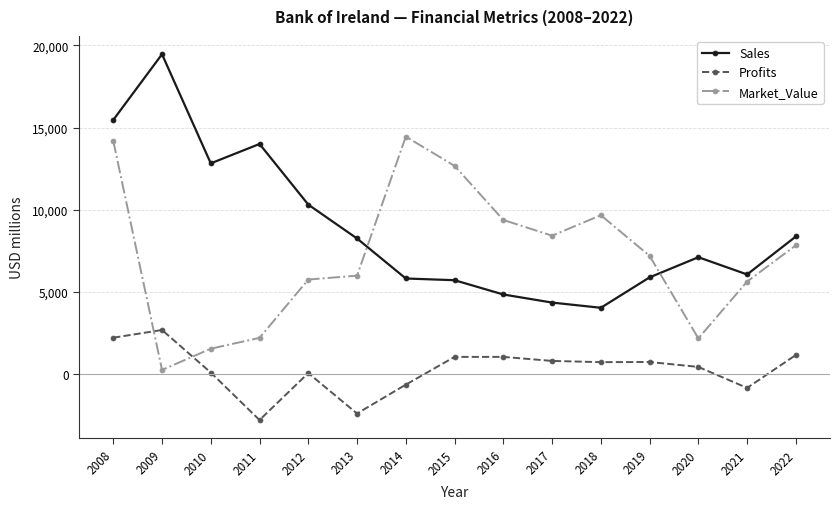

Which series has the largest range (max minus min)?

Sales